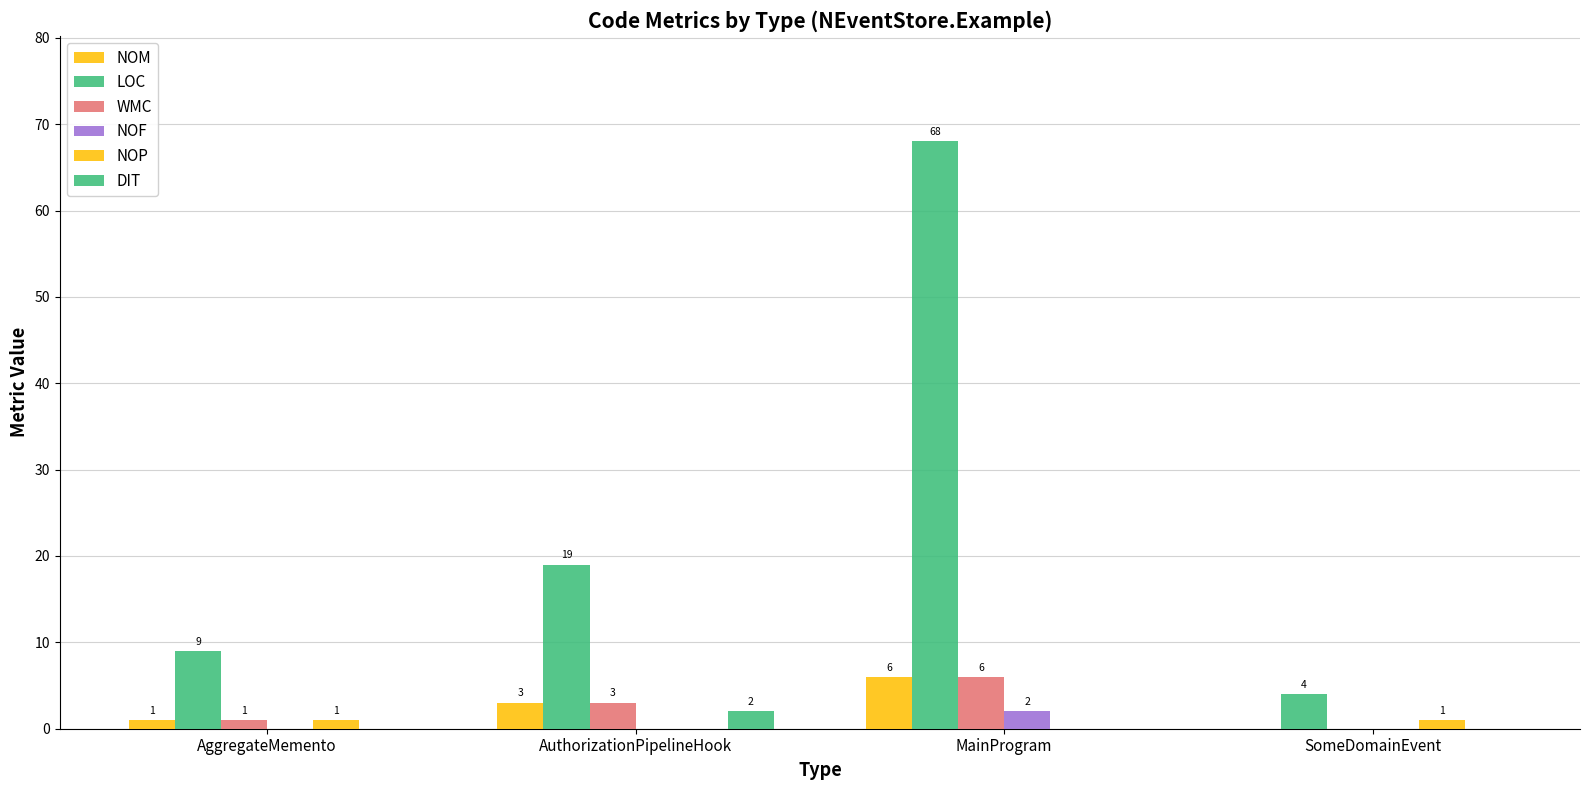

Are the bars horizontal?

No